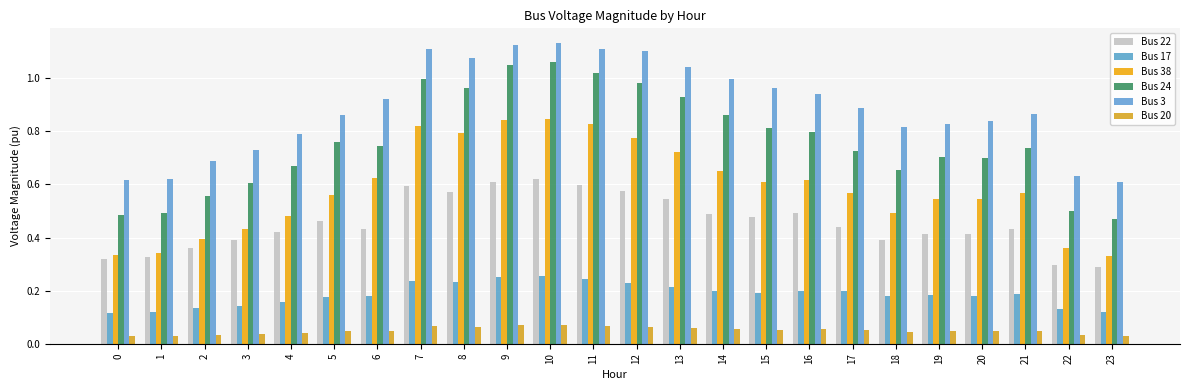

How many bars are there in each group?

6